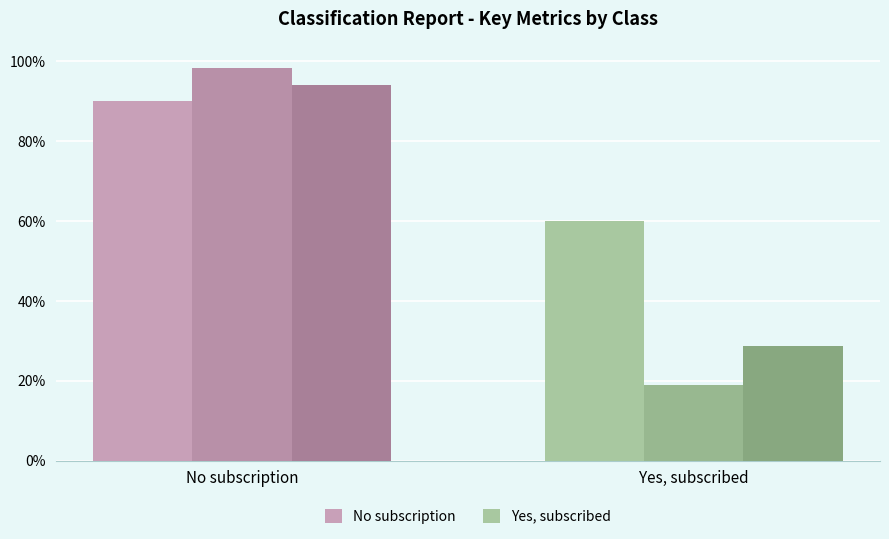

Is it true that f1-score equals 0.9 at No subscription?

True